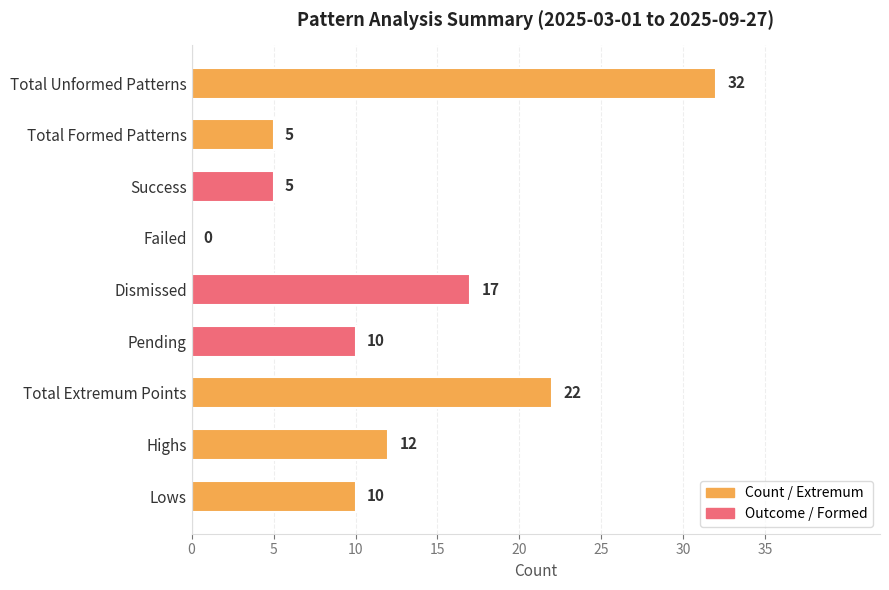

How many categories are shown in the chart?

9